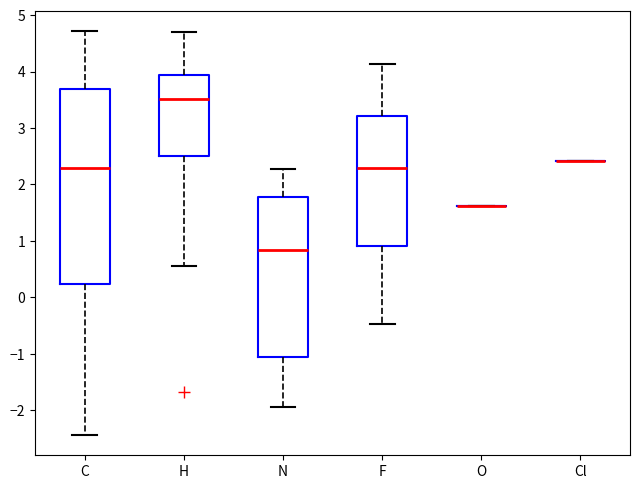

Reading left to right, read every box against the y-axis: the position of its median line, the range the box covers, and the ends of its whiskers. The values are not printed on the chart, so give them approximately, as read against the axis.

C: median 2.3, box 0.2 to 3.7, whiskers -2.4 to 4.7
H: median 3.5, box 2.5 to 3.9, whiskers 0.6 to 4.7
N: median 0.8, box -1.1 to 1.8, whiskers -1.9 to 2.3
F: median 2.3, box 0.9 to 3.2, whiskers -0.5 to 4.1
O: box collapsed to a line at 1.6, whiskers 1.6 to 1.6
Cl: box collapsed to a line at 2.4, whiskers 2.4 to 2.4